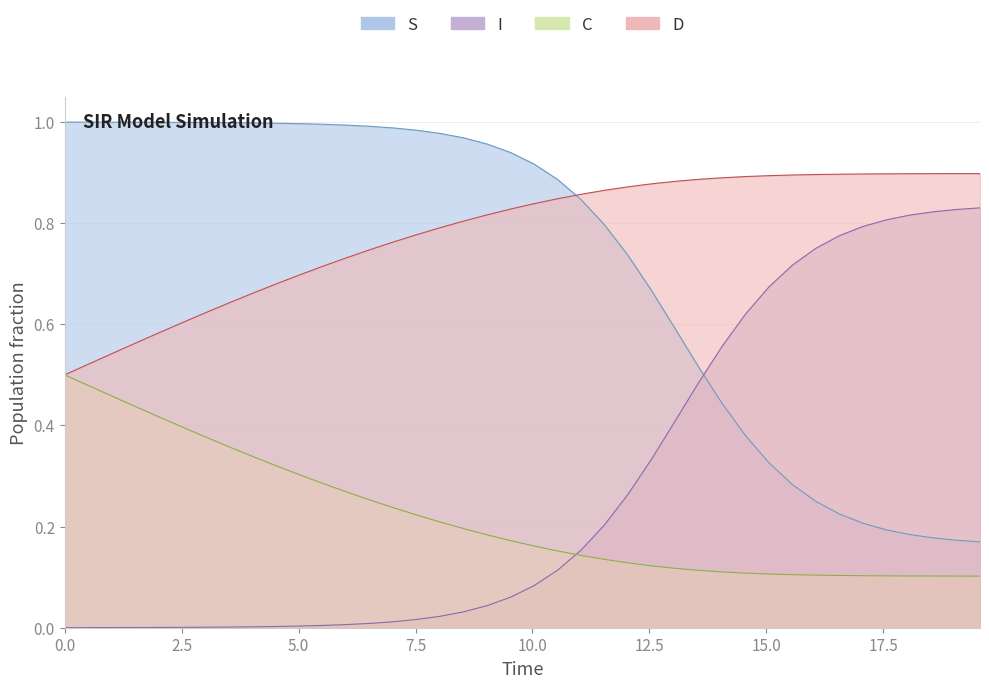

What are all the series names shown in the legend?

S, I, C, D